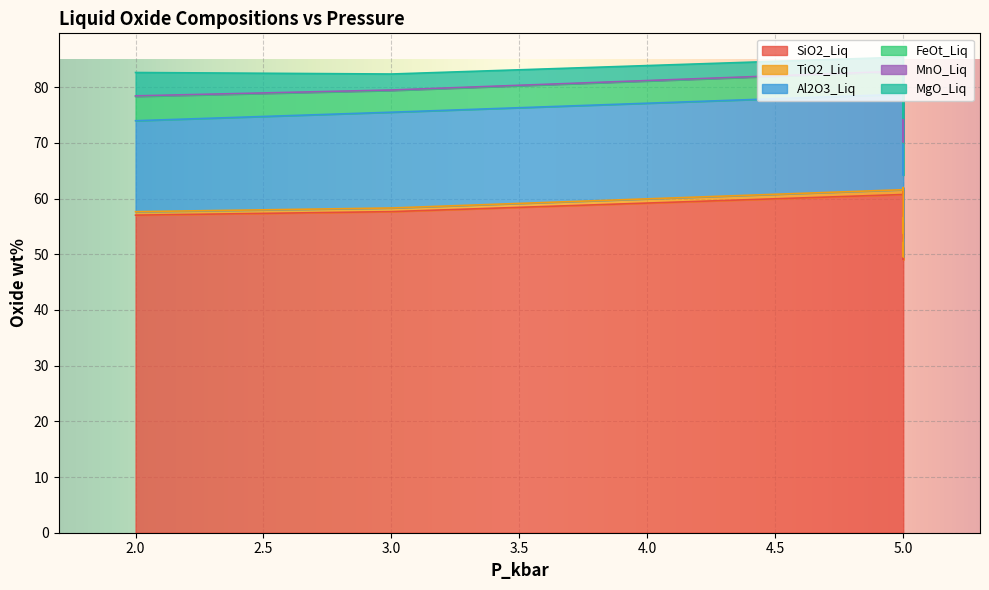

How many lines are shown in the chart?

6